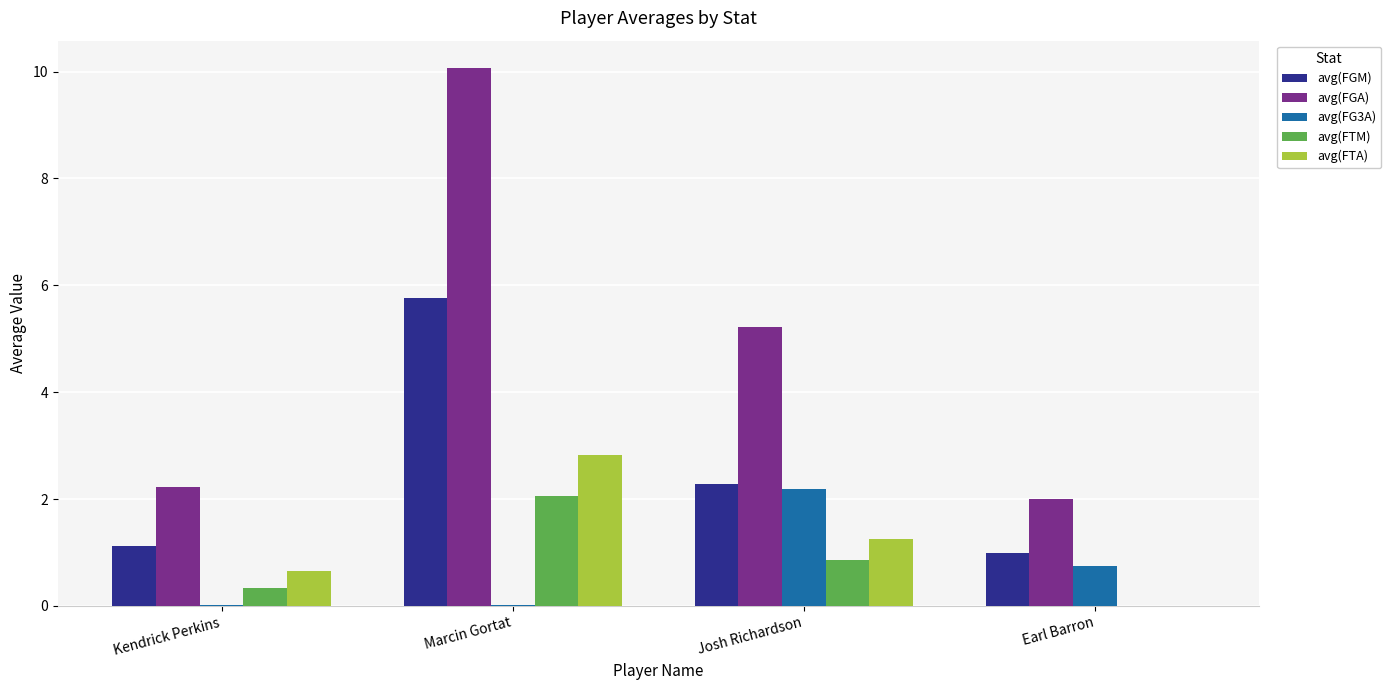

The value of avg(FG3A) at Marcin Gortat is 0.0. True or false?

True